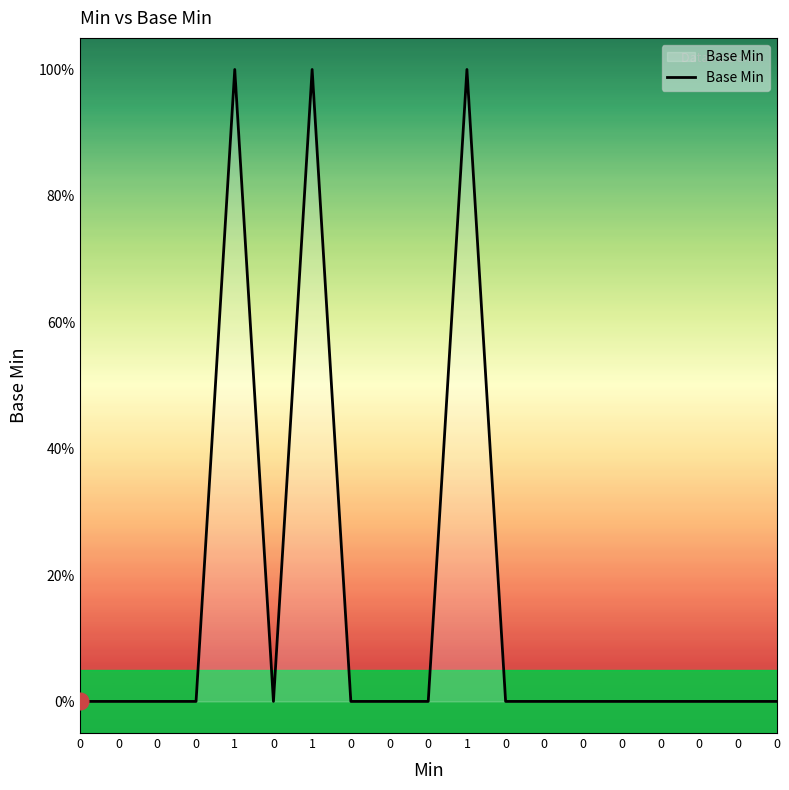

Is this an area chart (filled region under the line)?

Yes